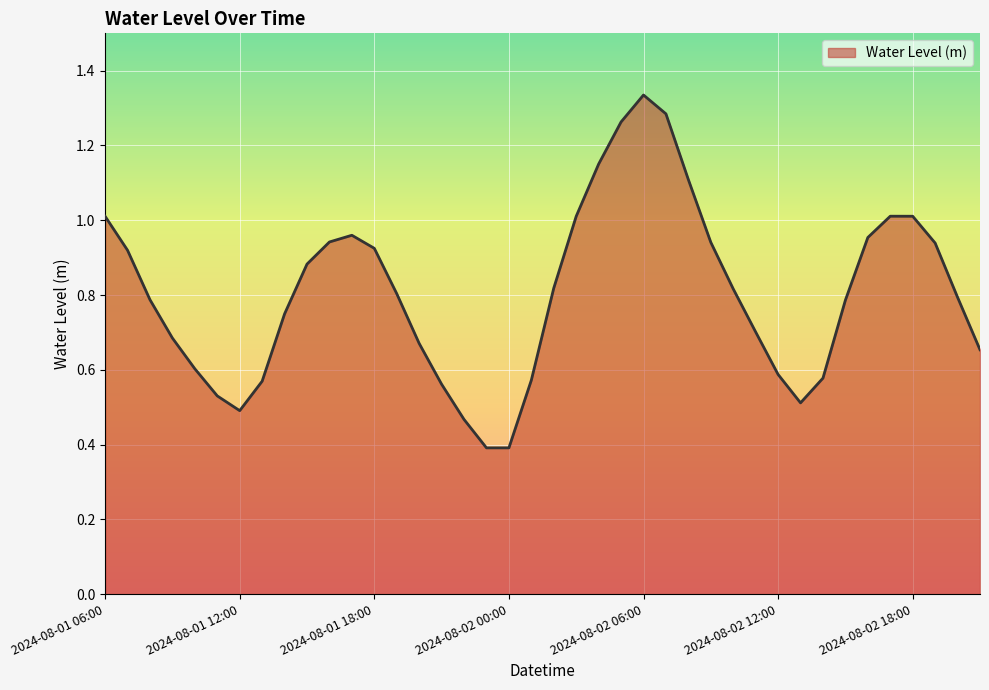

What is the smallest value displayed?

0.4